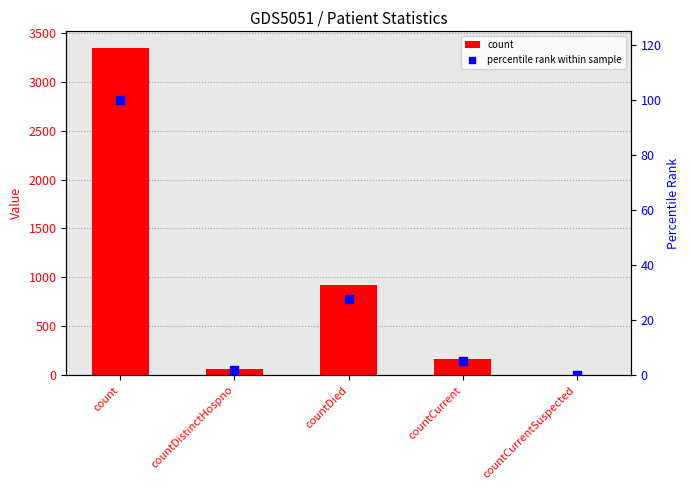

Which series has the largest total across all categories?

count